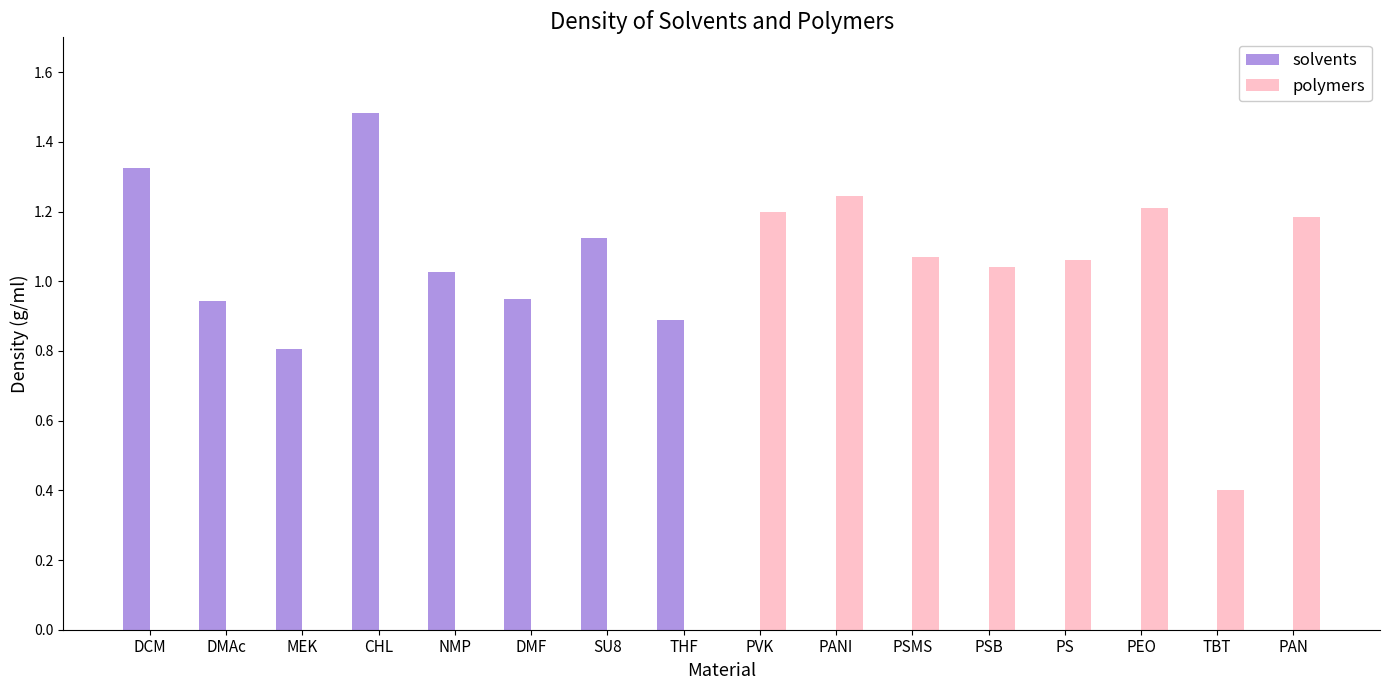

What is the minimum value shown in the chart?

0.4